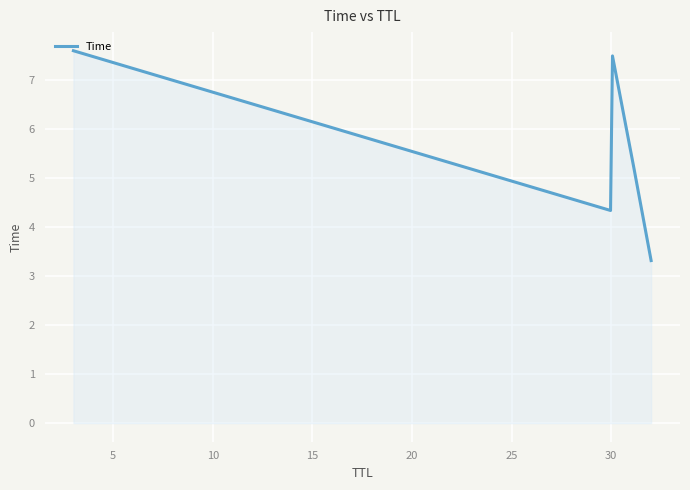

What is the difference between the maximum and minimum values?

4.3